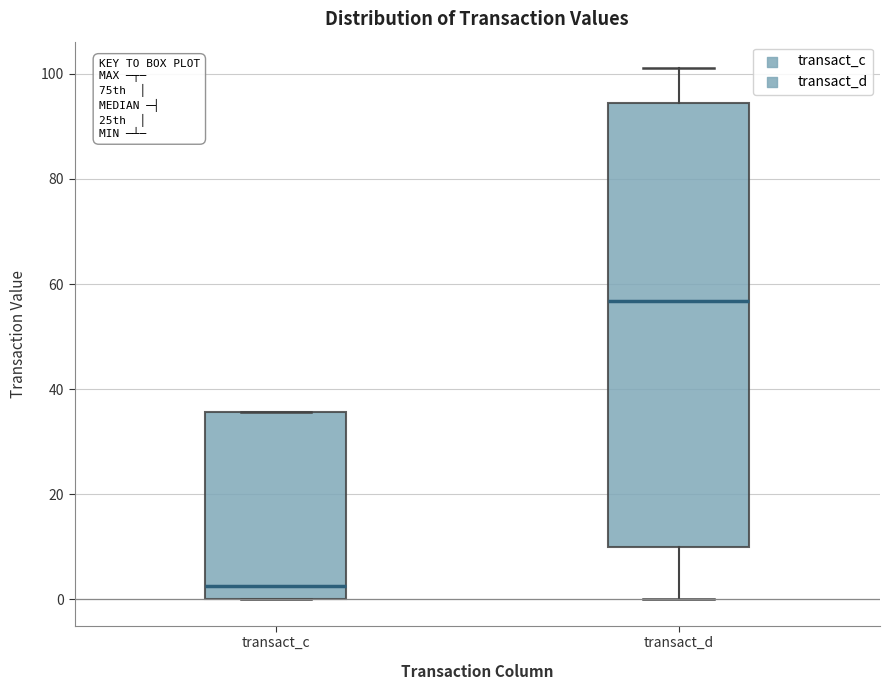

Which box is the tallest, from its lower edge to its upper edge?

transact_d